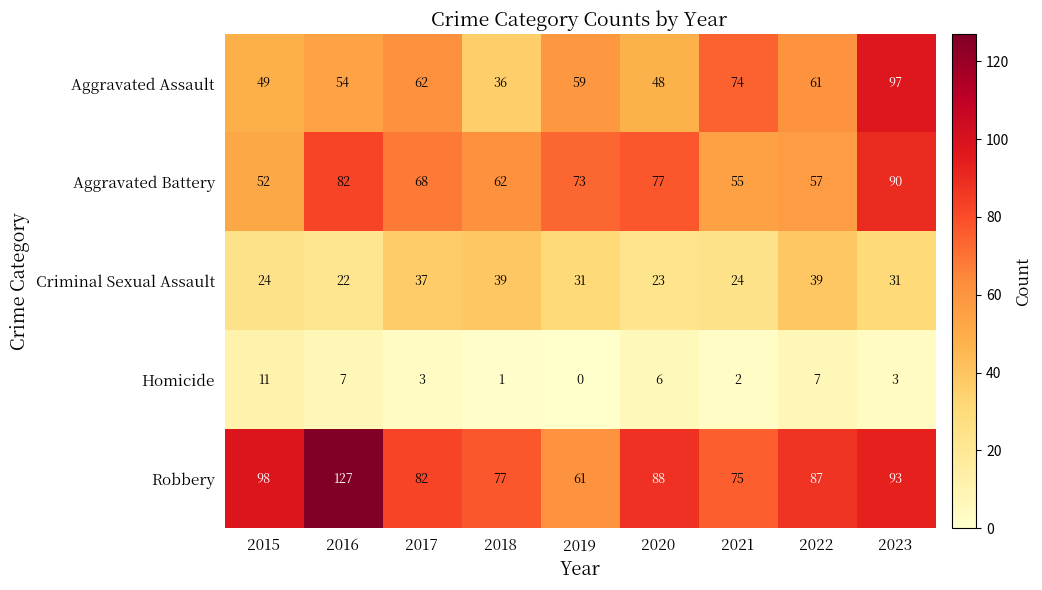

The Criminal Sexual Assault series shows 36 at 2016. True or false?

False